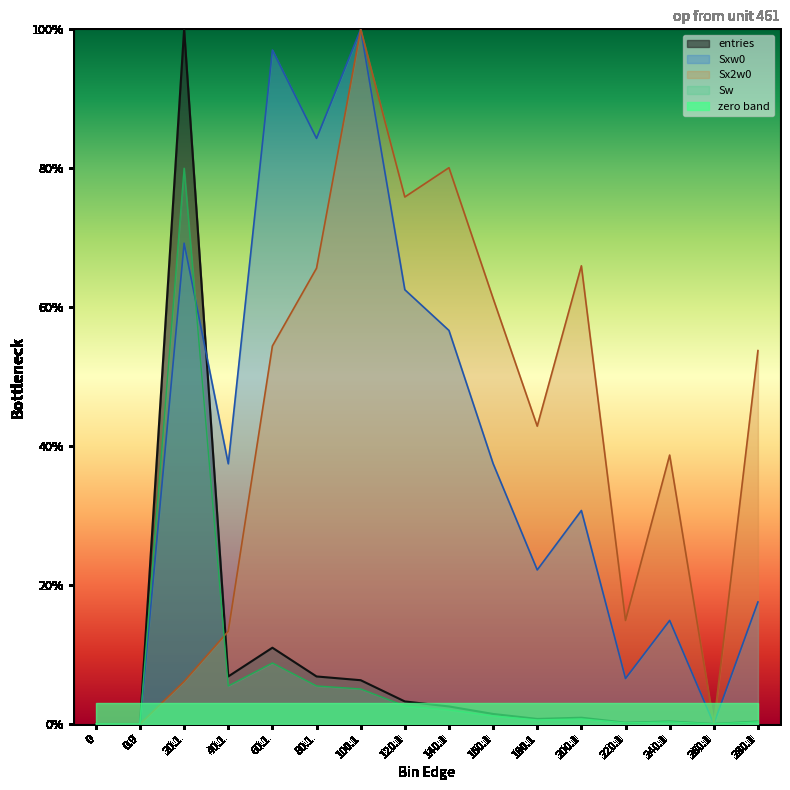

Is the value of Sx2w0 at 280.1 greater than the value of Sxw0 at 0.9?

Yes